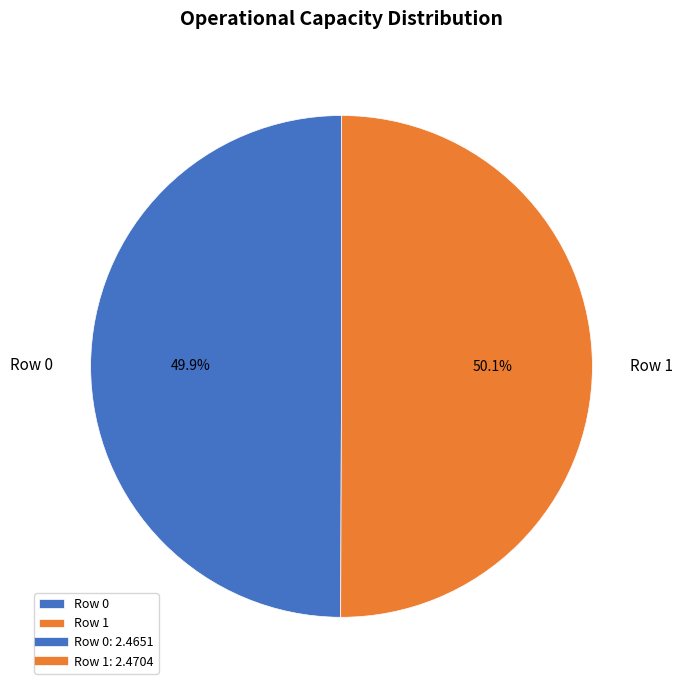

To the nearest percent, what percentage of the pie is Row 0?

50%